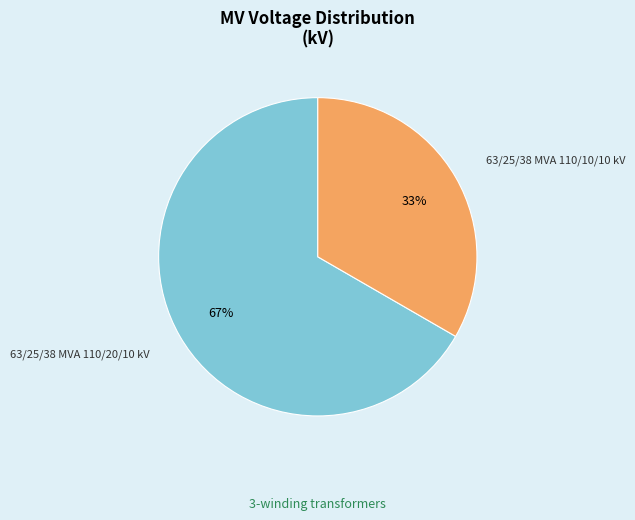

Rank the categories by value from highest to lowest.

63/25/38 MVA 110/20/10 kV, 63/25/38 MVA 110/10/10 kV